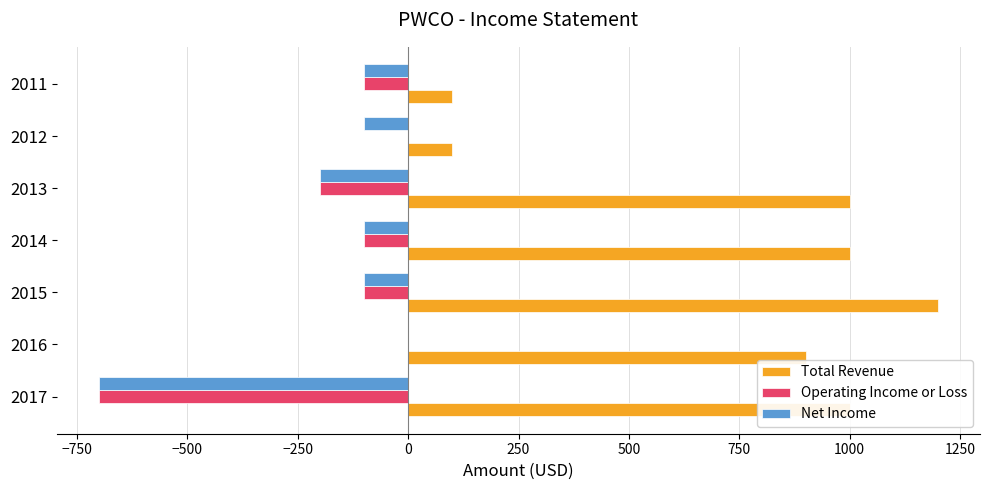

The value of Operating Income or Loss at 2012 is -436. True or false?

False